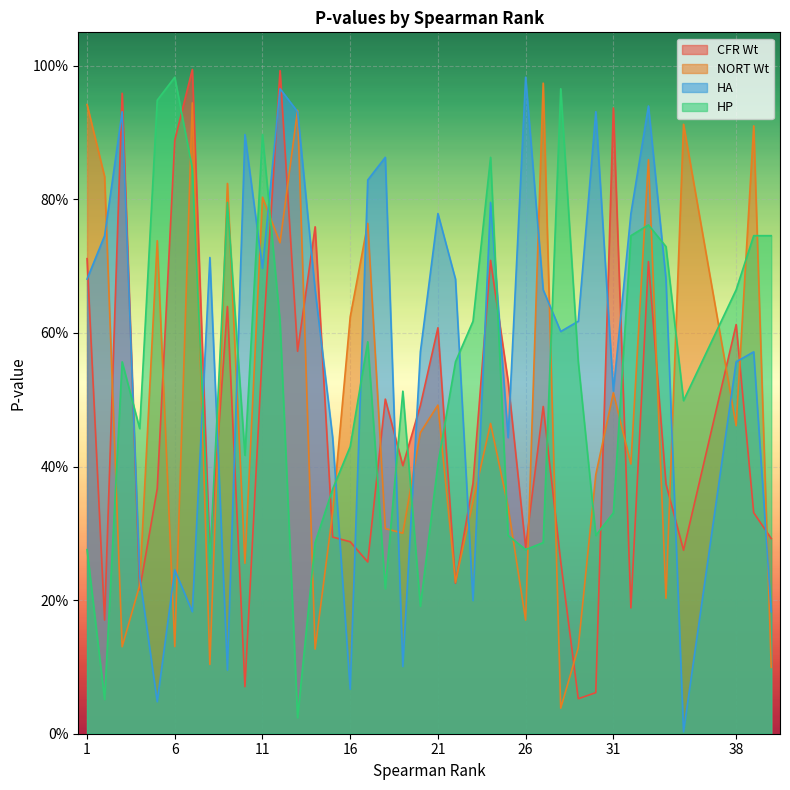

What is the approximate value of CFR Wt at 9?

0.6